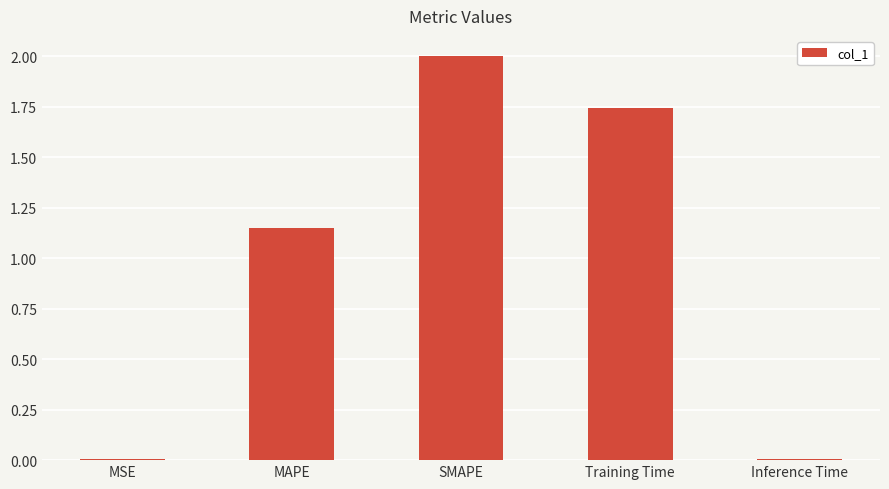

Which category has the highest value across all series?

SMAPE